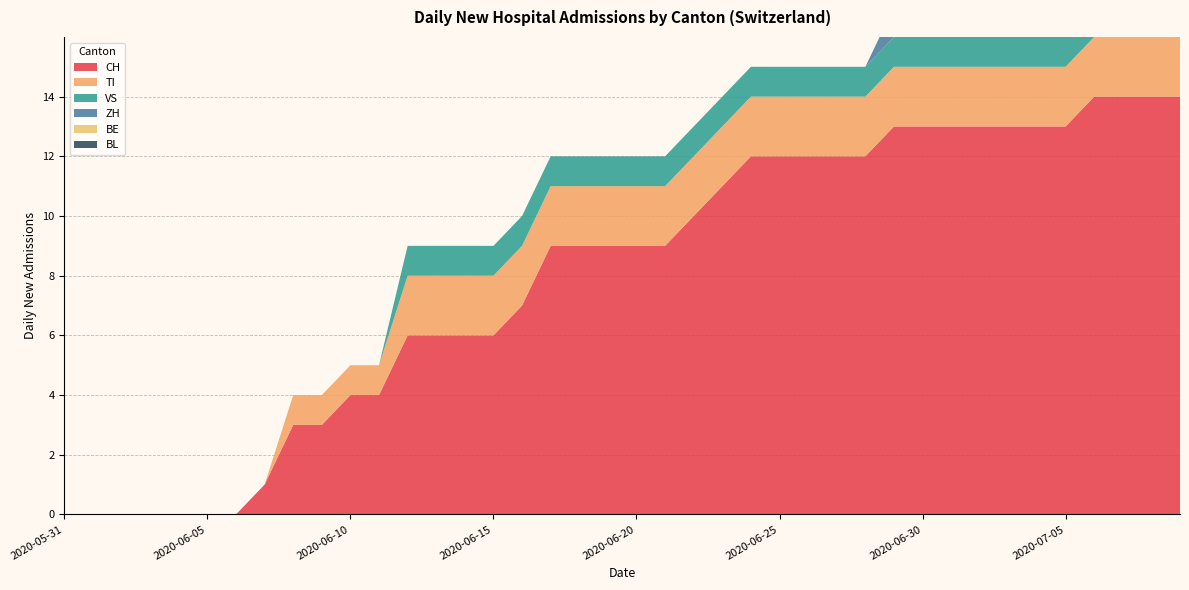

Reading left to right, transcribe all the data shown in this chart.

CH: 2020-05-31=0	2020-06-01=0	2020-06-02=0	2020-06-03=0	2020-06-04=0	2020-06-05=0	2020-06-06=0	2020-06-07=1	2020-06-08=3	2020-06-09=3	2020-06-10=4	2020-06-11=4	2020-06-12=6	2020-06-13=6	2020-06-14=6	2020-06-15=6	2020-06-16=7	2020-06-17=9	2020-06-18=9	2020-06-19=9	2020-06-20=9	2020-06-21=9	2020-06-22=10	2020-06-23=11	2020-06-24=12	2020-06-25=12	2020-06-26=12	2020-06-27=12	2020-06-28=12	2020-06-29=13	2020-06-30=13	2020-07-01=13	2020-07-02=13	2020-07-03=13	2020-07-04=13	2020-07-05=13	2020-07-06=14	2020-07-07=14	2020-07-08=14	2020-07-09=14
TI: 2020-05-31=0	2020-06-01=0	2020-06-02=0	2020-06-03=0	2020-06-04=0	2020-06-05=0	2020-06-06=0	2020-06-07=0	2020-06-08=1	2020-06-09=1	2020-06-10=1	2020-06-11=1	2020-06-12=2	2020-06-13=2	2020-06-14=2	2020-06-15=2	2020-06-16=2	2020-06-17=2	2020-06-18=2	2020-06-19=2	2020-06-20=2	2020-06-21=2	2020-06-22=2	2020-06-23=2	2020-06-24=2	2020-06-25=2	2020-06-26=2	2020-06-27=2	2020-06-28=2	2020-06-29=2	2020-06-30=2	2020-07-01=2	2020-07-02=2	2020-07-03=2	2020-07-04=2	2020-07-05=2	2020-07-06=2	2020-07-07=2	2020-07-08=2	2020-07-09=2
VS: 2020-05-31=0	2020-06-01=0	2020-06-02=0	2020-06-03=0	2020-06-04=0	2020-06-05=0	2020-06-06=0	2020-06-07=0	2020-06-08=0	2020-06-09=0	2020-06-10=0	2020-06-11=0	2020-06-12=1	2020-06-13=1	2020-06-14=1	2020-06-15=1	2020-06-16=1	2020-06-17=1	2020-06-18=1	2020-06-19=1	2020-06-20=1	2020-06-21=1	2020-06-22=1	2020-06-23=1	2020-06-24=1	2020-06-25=1	2020-06-26=1	2020-06-27=1	2020-06-28=1	2020-06-29=1	2020-06-30=1	2020-07-01=1	2020-07-02=1	2020-07-03=1	2020-07-04=1	2020-07-05=1	2020-07-06=1	2020-07-07=1	2020-07-08=1	2020-07-09=1
ZH: 2020-05-31=0	2020-06-01=0	2020-06-02=0	2020-06-03=0	2020-06-04=0	2020-06-05=0	2020-06-06=0	2020-06-07=0	2020-06-08=0	2020-06-09=0	2020-06-10=0	2020-06-11=0	2020-06-12=0	2020-06-13=0	2020-06-14=0	2020-06-15=0	2020-06-16=0	2020-06-17=0	2020-06-18=0	2020-06-19=0	2020-06-20=0	2020-06-21=0	2020-06-22=0	2020-06-23=0	2020-06-24=0	2020-06-25=0	2020-06-26=0	2020-06-27=0	2020-06-28=0	2020-06-29=1	2020-06-30=1	2020-07-01=1	2020-07-02=1	2020-07-03=1	2020-07-04=1	2020-07-05=1	2020-07-06=1	2020-07-07=1	2020-07-08=1	2020-07-09=1
BE: 2020-05-31=0	2020-06-01=0	2020-06-02=0	2020-06-03=0	2020-06-04=0	2020-06-05=0	2020-06-06=0	2020-06-07=0	2020-06-08=0	2020-06-09=0	2020-06-10=0	2020-06-11=0	2020-06-12=0	2020-06-13=0	2020-06-14=0	2020-06-15=0	2020-06-16=0	2020-06-17=0	2020-06-18=0	2020-06-19=0	2020-06-20=0	2020-06-21=0	2020-06-22=0	2020-06-23=0	2020-06-24=0	2020-06-25=0	2020-06-26=0	2020-06-27=0	2020-06-28=0	2020-06-29=0	2020-06-30=0	2020-07-01=0	2020-07-02=0	2020-07-03=0	2020-07-04=0	2020-07-05=0	2020-07-06=0	2020-07-07=0	2020-07-08=0	2020-07-09=0
BL: 2020-05-31=0	2020-06-01=0	2020-06-02=0	2020-06-03=0	2020-06-04=0	2020-06-05=0	2020-06-06=0	2020-06-07=0	2020-06-08=0	2020-06-09=0	2020-06-10=0	2020-06-11=0	2020-06-12=0	2020-06-13=0	2020-06-14=0	2020-06-15=0	2020-06-16=0	2020-06-17=0	2020-06-18=0	2020-06-19=0	2020-06-20=0	2020-06-21=0	2020-06-22=0	2020-06-23=0	2020-06-24=0	2020-06-25=0	2020-06-26=0	2020-06-27=0	2020-06-28=0	2020-06-29=0	2020-06-30=0	2020-07-01=0	2020-07-02=0	2020-07-03=0	2020-07-04=0	2020-07-05=0	2020-07-06=0	2020-07-07=0	2020-07-08=0	2020-07-09=0